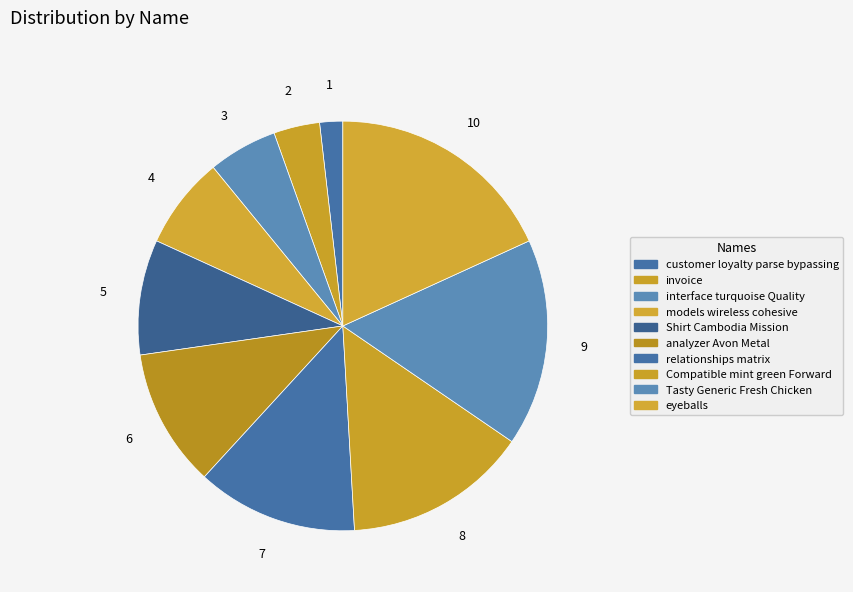

To the nearest percent, what is the difference between the largest and smallest slice percentages?

16%